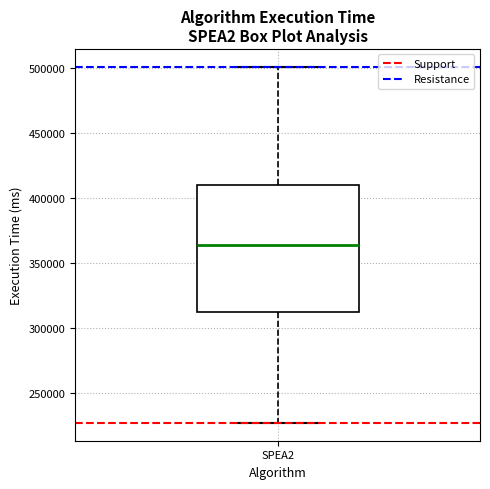

Read this box plot against the y-axis: the position of the median line, the range covered by the box, and the ends of both whiskers. The values are not printed on the chart, so give them approximately, as read against the axis.

median 365000, box 315000 to 410000, whiskers 225000 to 500000